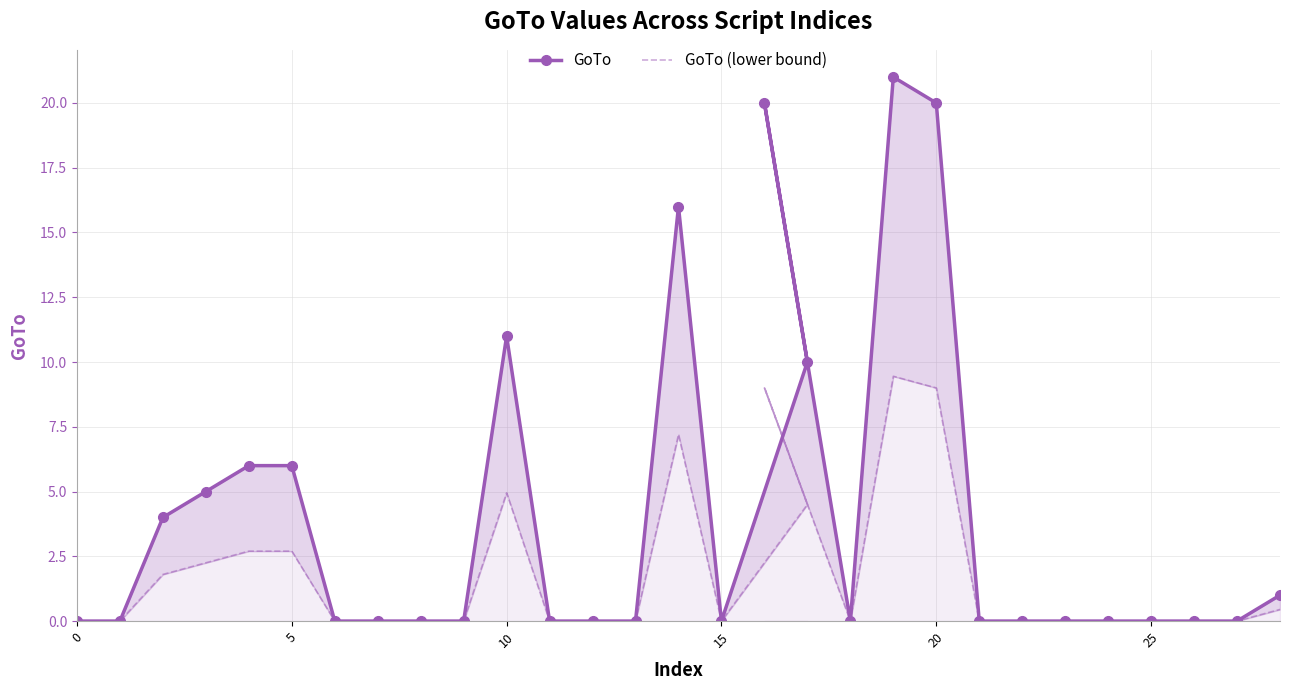

Which series has the largest total across all categories?

GoTo